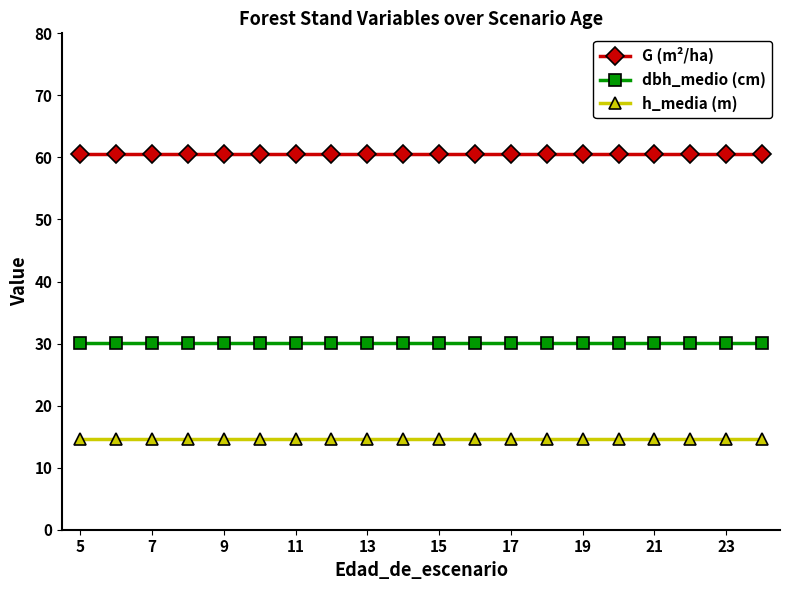

True or false: dbh_medio (cm) and h_media (m) cross at least once.

False